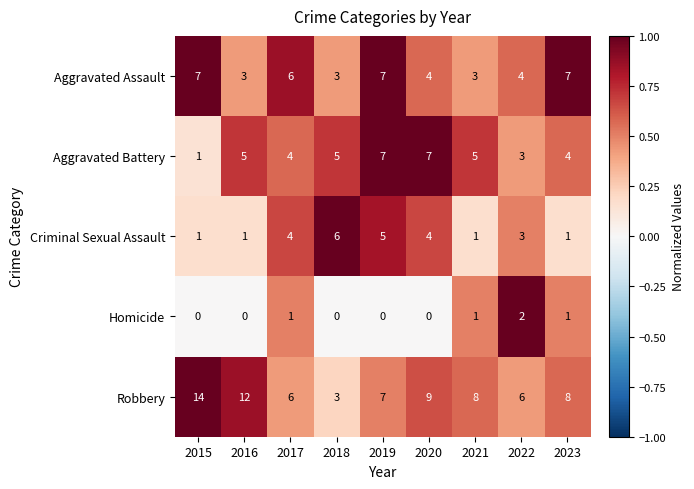

What is the sum of the Criminal Sexual Assault values at 2015 and 2020?

5